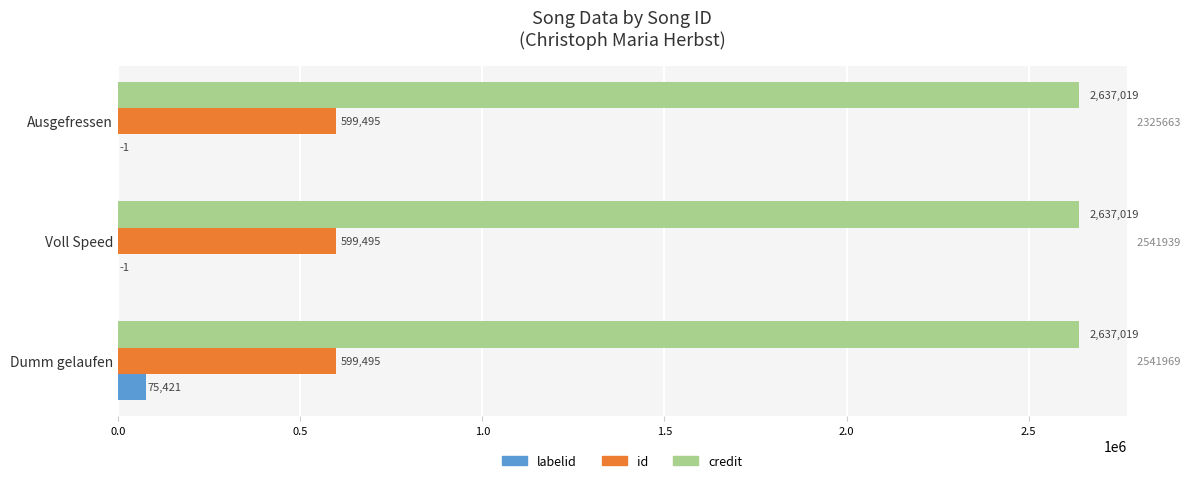

How many series are shown in this chart?

3